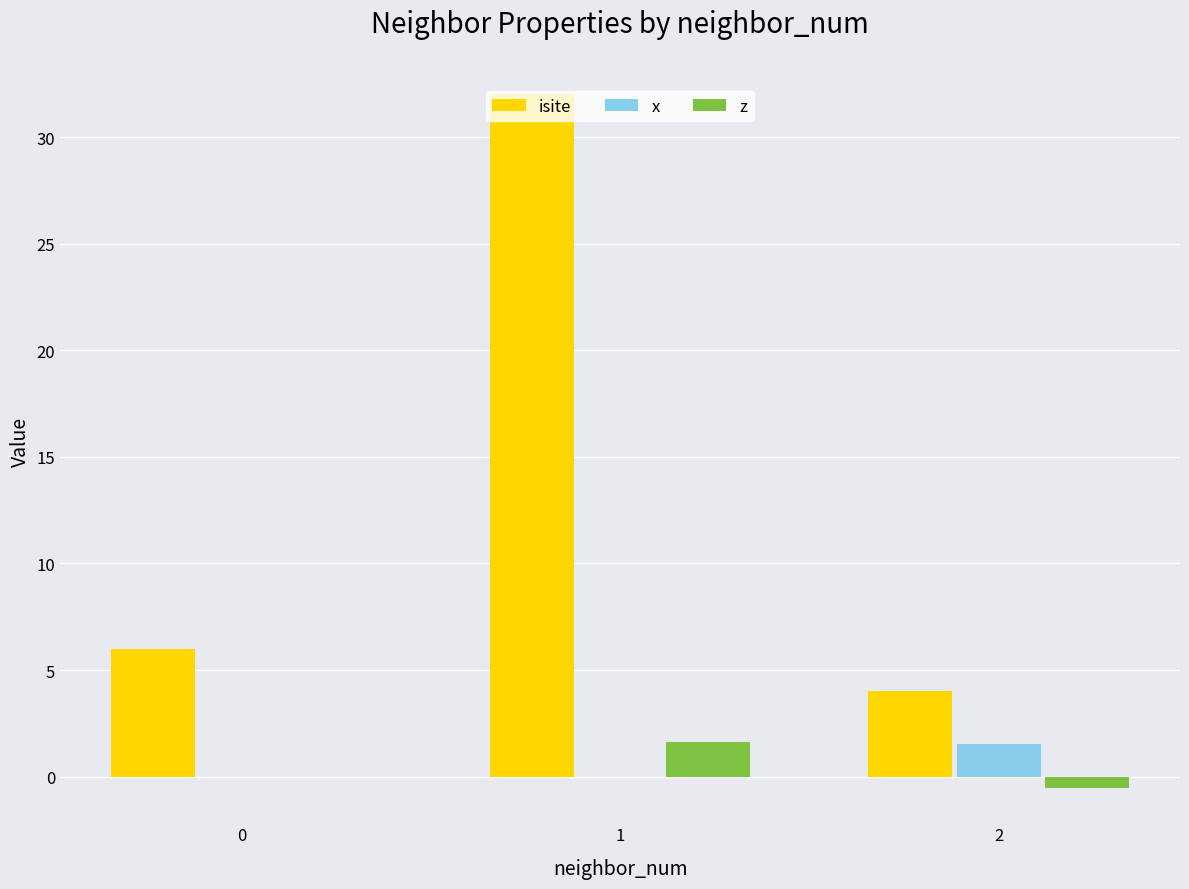

Is the value of z at 1 greater than the value of isite at 0?

No